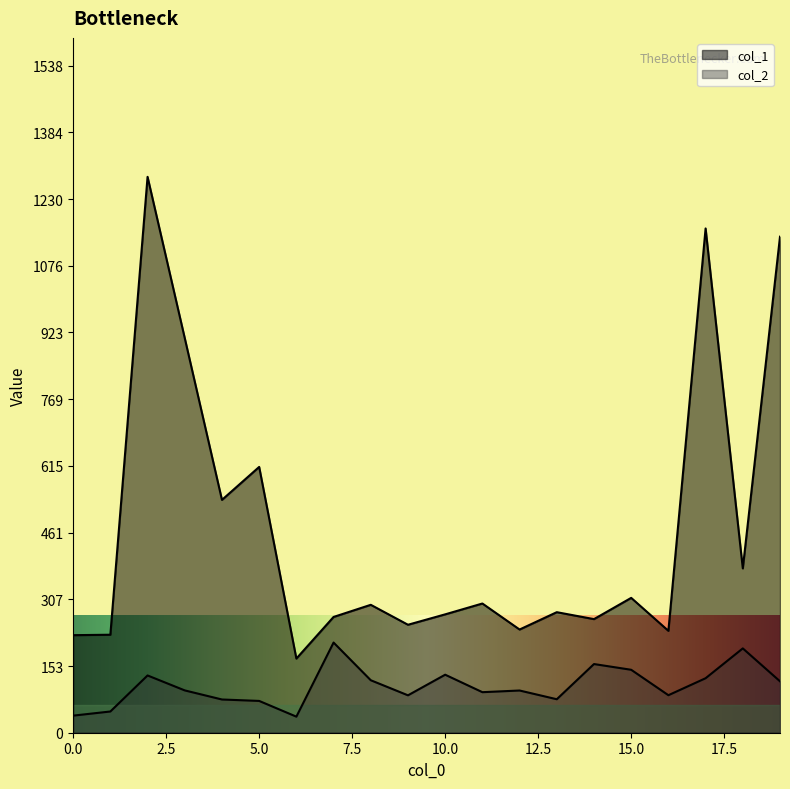

What is the difference between the col_1 values at 14 and 6?

91.0